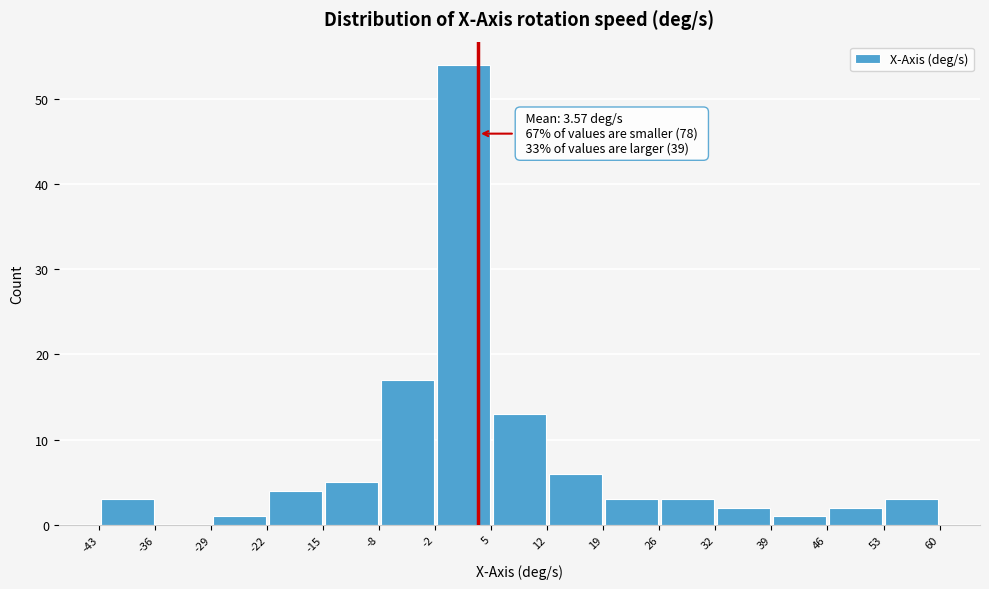

Which range on the x-axis has the tallest bar?

-2 to 5